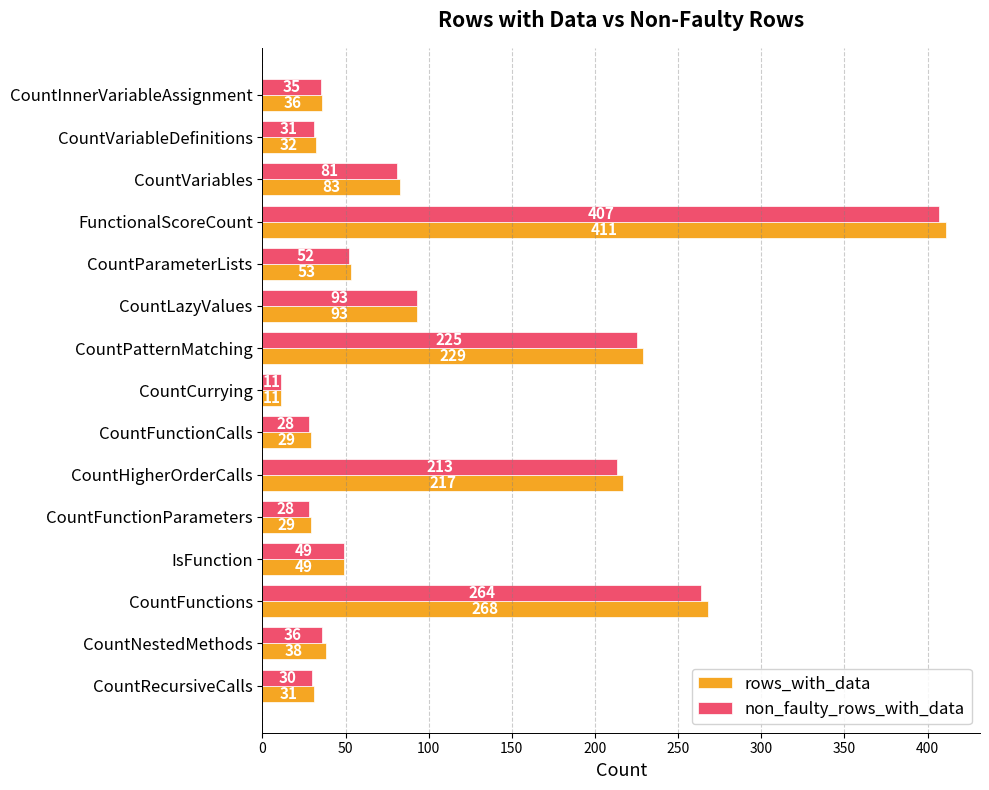

What are all the series names shown in the legend?

rows_with_data, non_faulty_rows_with_data